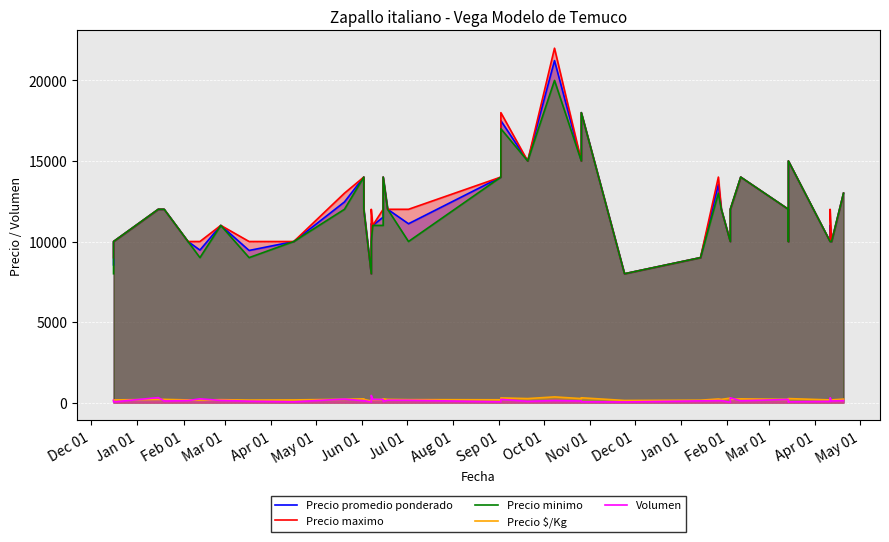

What is the difference between the second highest and minimum values in the Precio minimo series?

10000